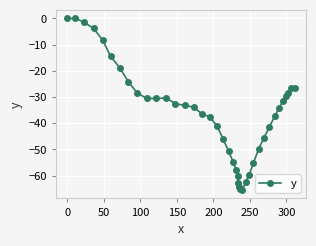

What is the difference between the maximum and minimum values?

65.4